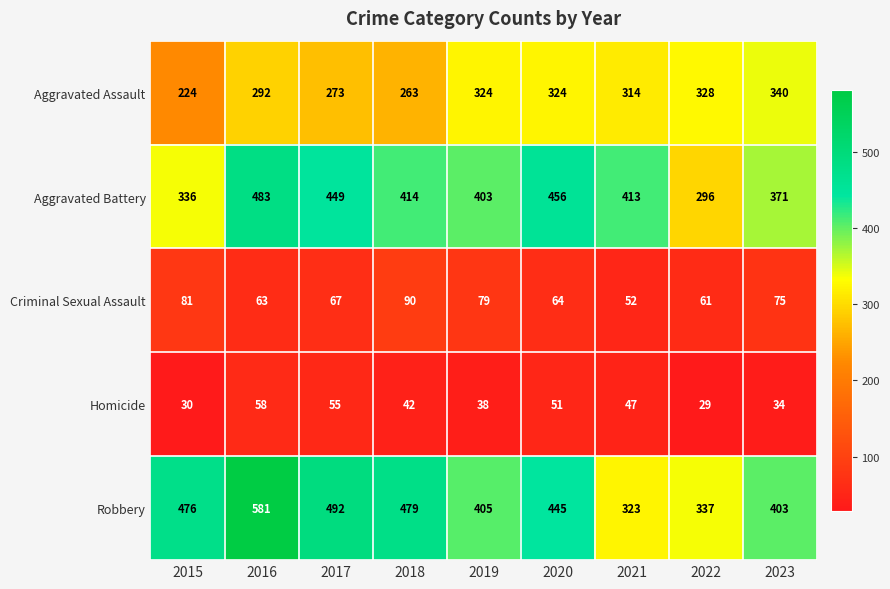

Count the number of categories in the chart.

9